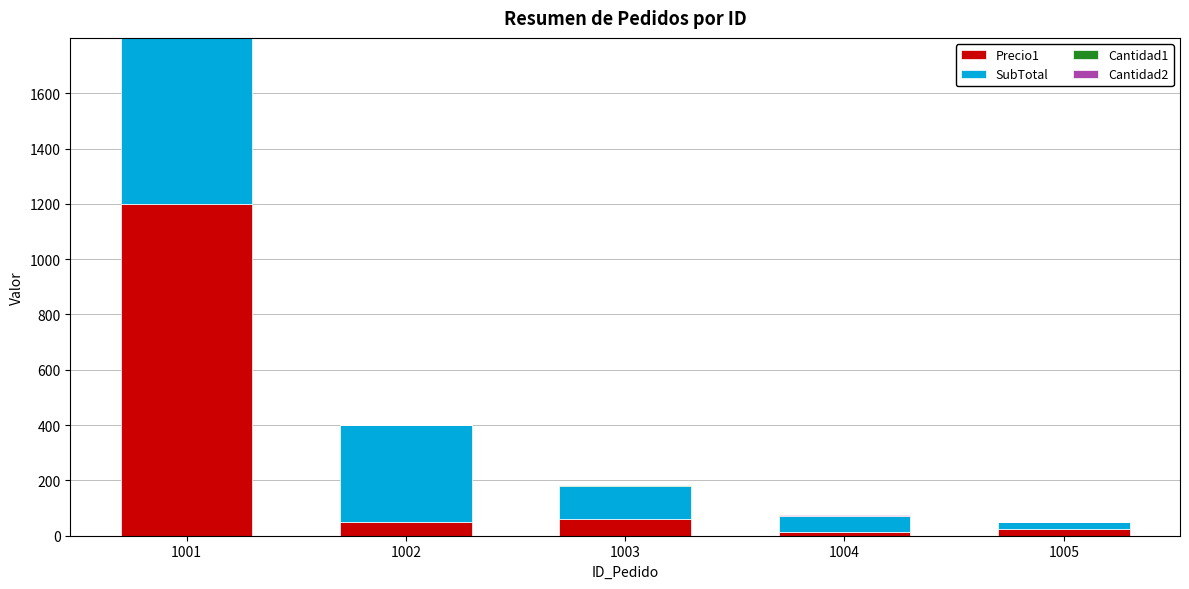

How many series are shown in this chart?

4